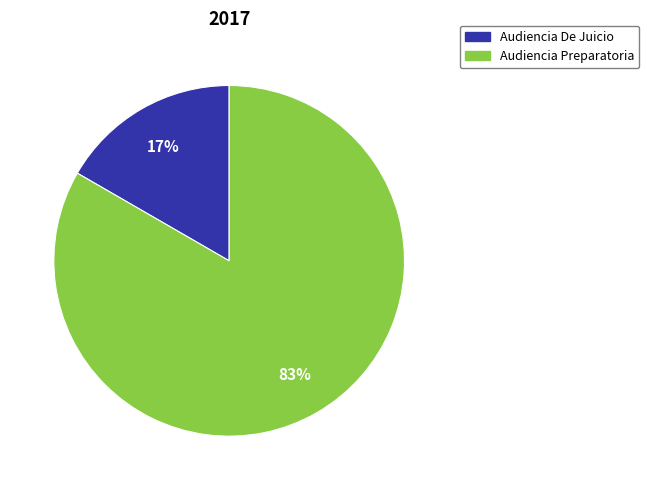

Count the number of slices in the pie.

2